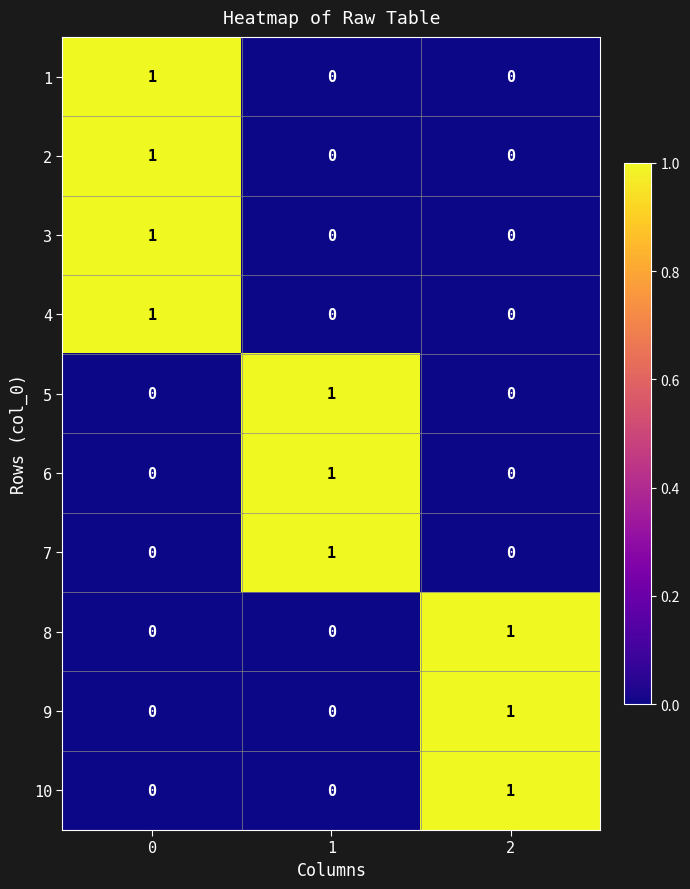

Is the value of 10 at 2 greater than the value of 4 at 2?

Yes